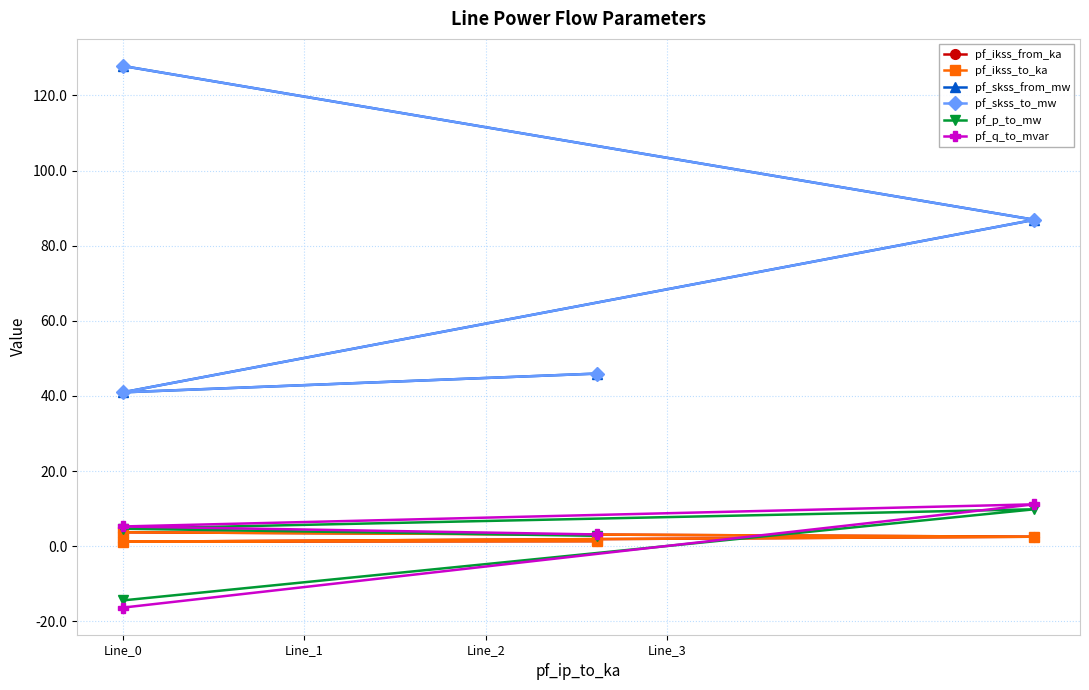

What is the difference between the maximum and second lowest values in the pf_q_to_mvar series?

8.0